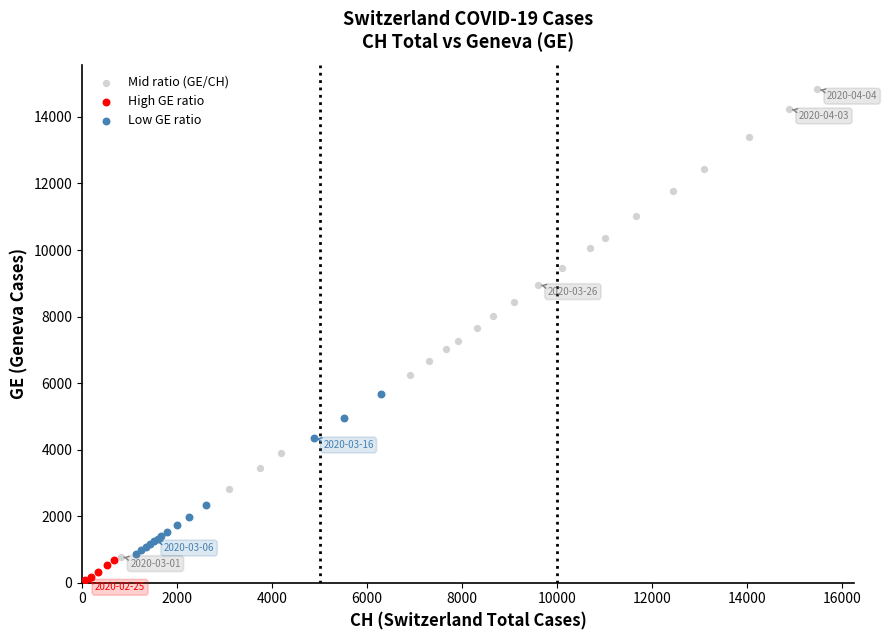

Which series reaches the minimum Y coordinate?

High GE ratio